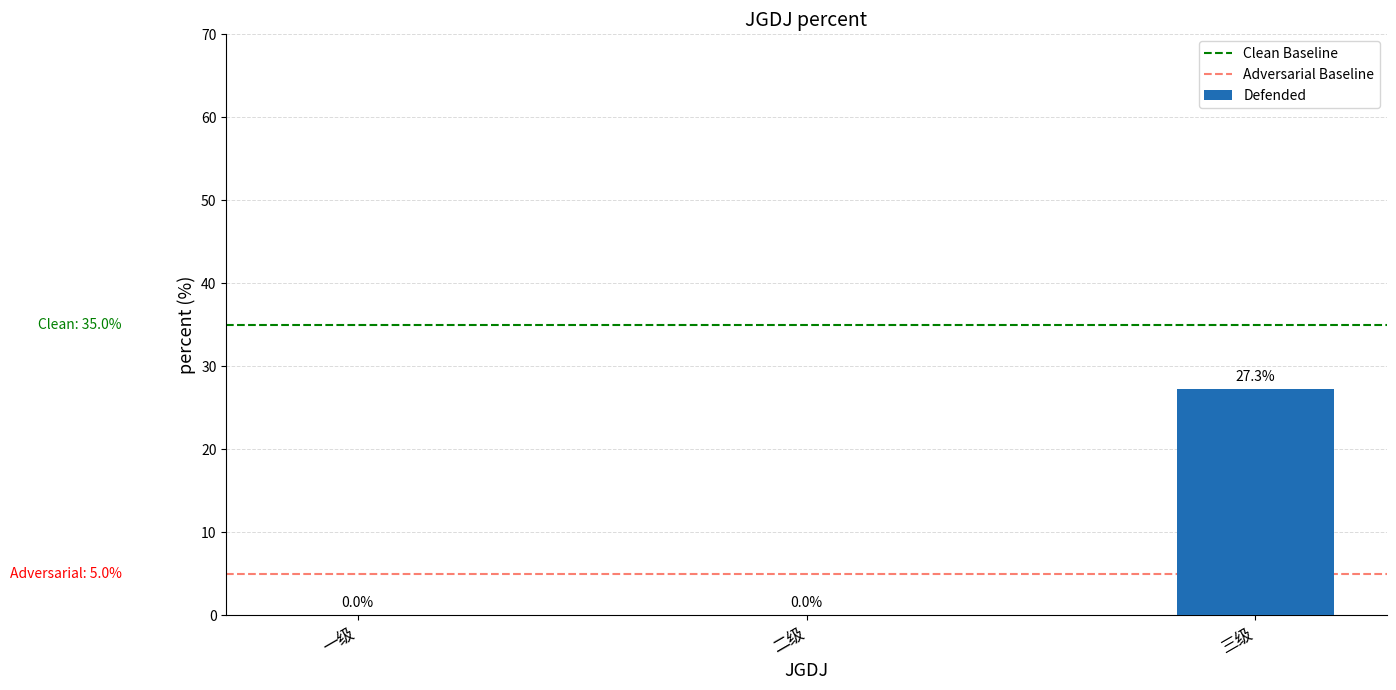

How many bars are there in total?

3